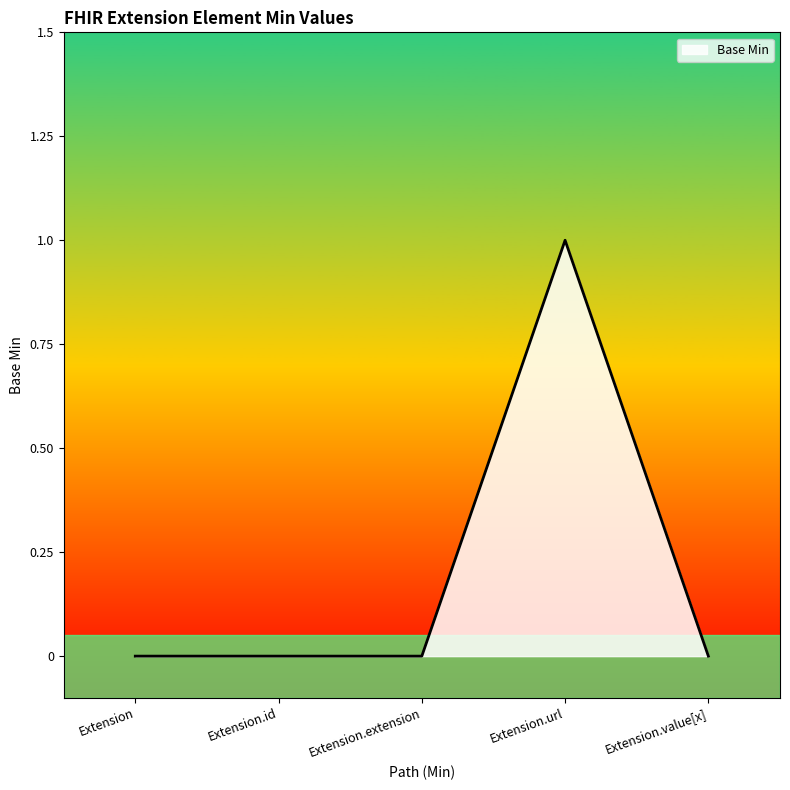

Which category has the highest value across all series?

Extension.url